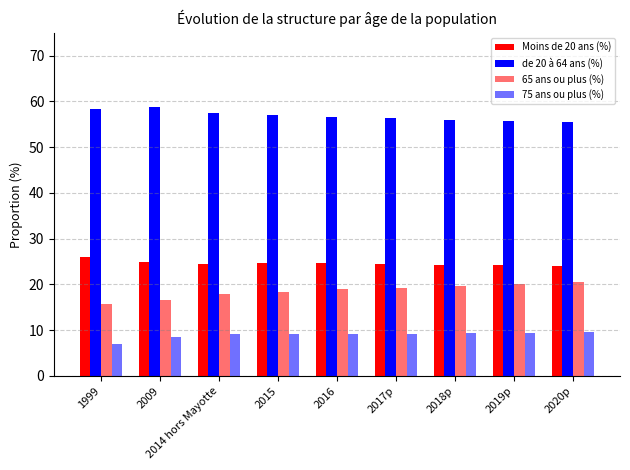

What is the sum of all Moins de 20 ans (%) values?

221.3